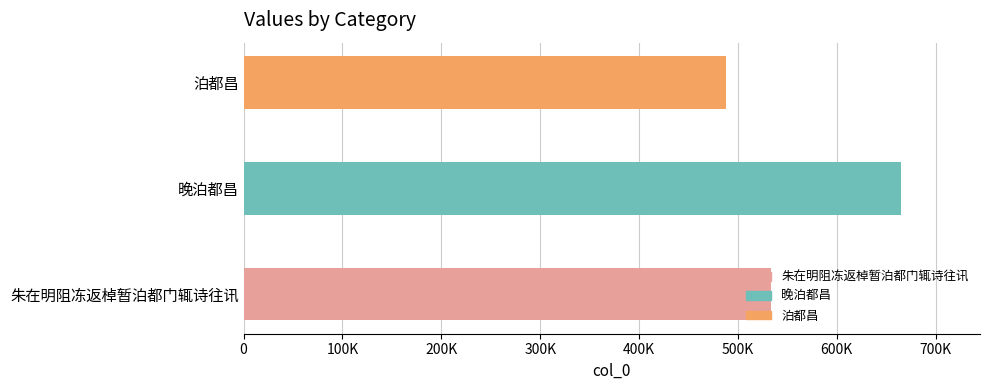

Does the chart contain any negative values?

No